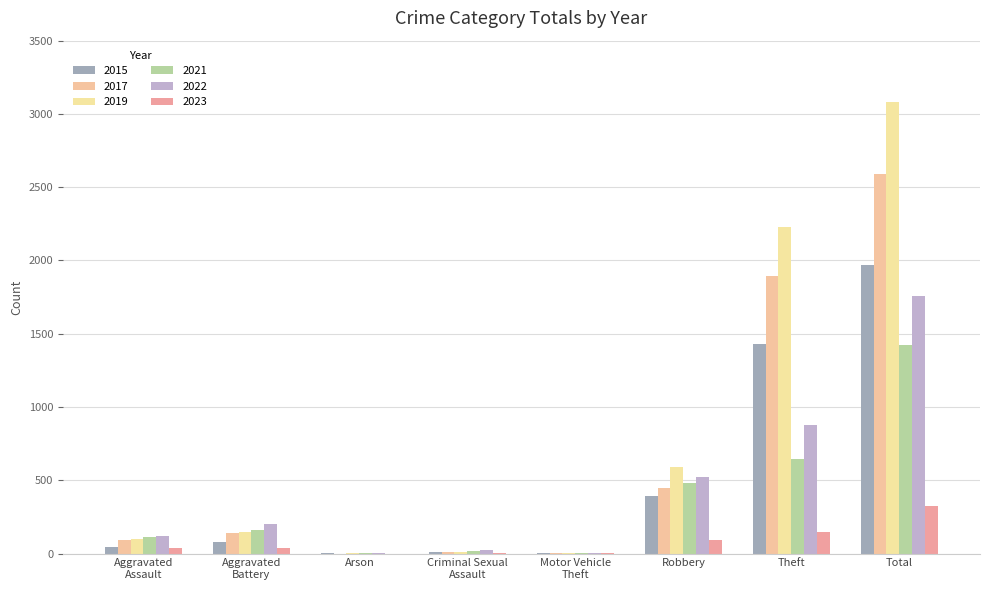

Are the bars horizontal?

No